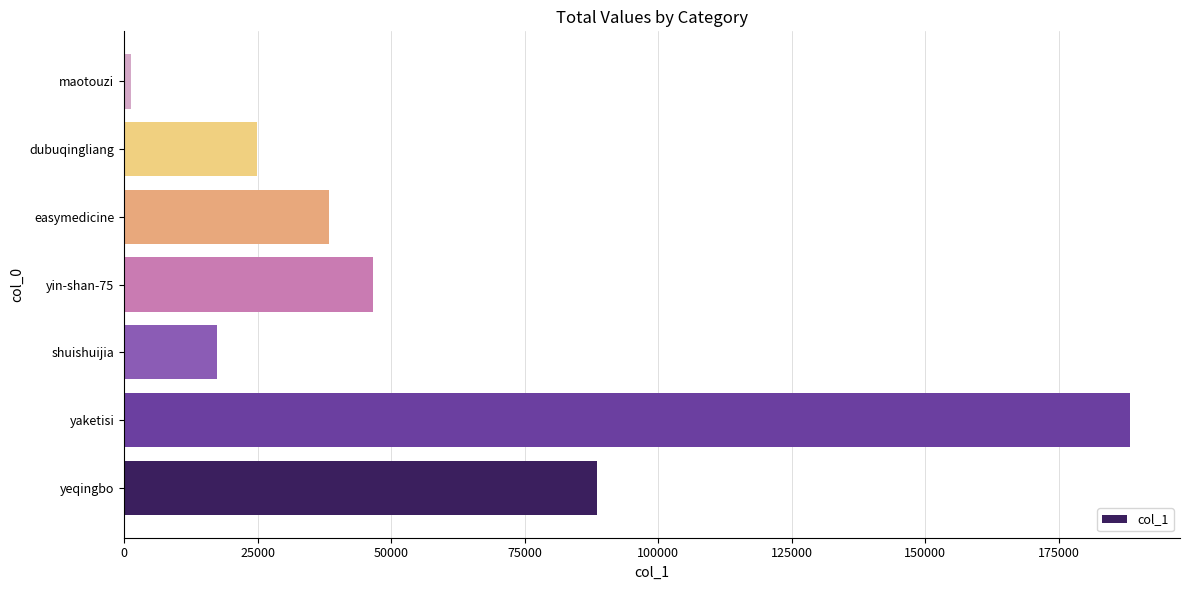

How many bars are there in total?

7